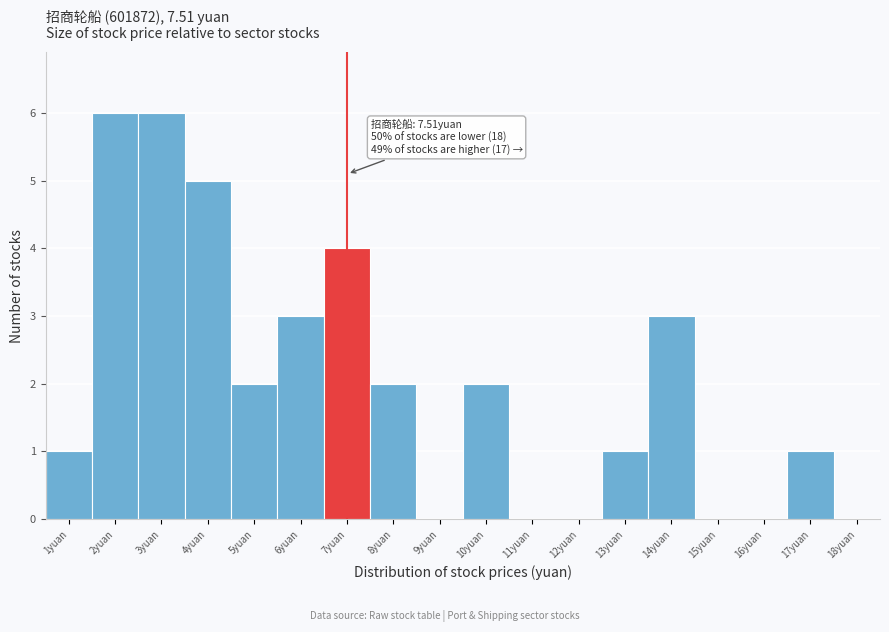

Reading right to left, extract all data points from this chart.

18yuan=0	17yuan=1	16yuan=0	15yuan=0	14yuan=3	13yuan=1	12yuan=0	11yuan=0	10yuan=2	9yuan=0	8yuan=2	7yuan=4	6yuan=3	5yuan=2	4yuan=5	3yuan=6	2yuan=6	1yuan=1